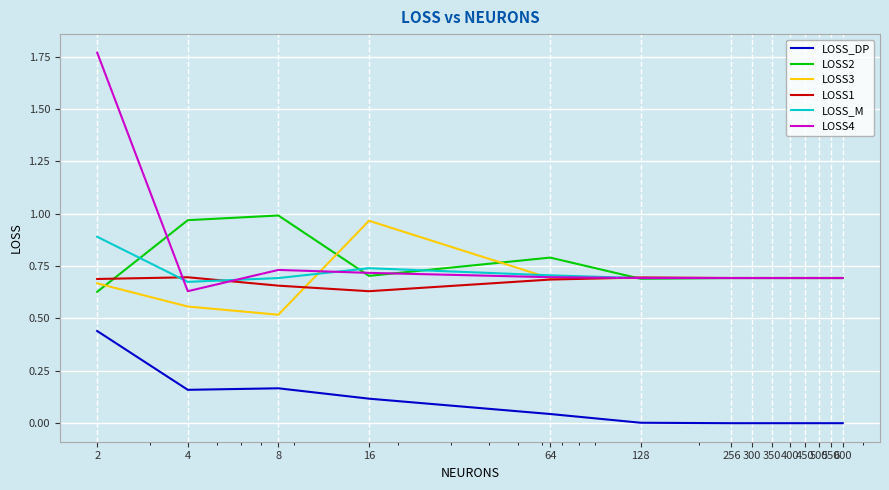

Which series has the largest range (max minus min)?

LOSS4